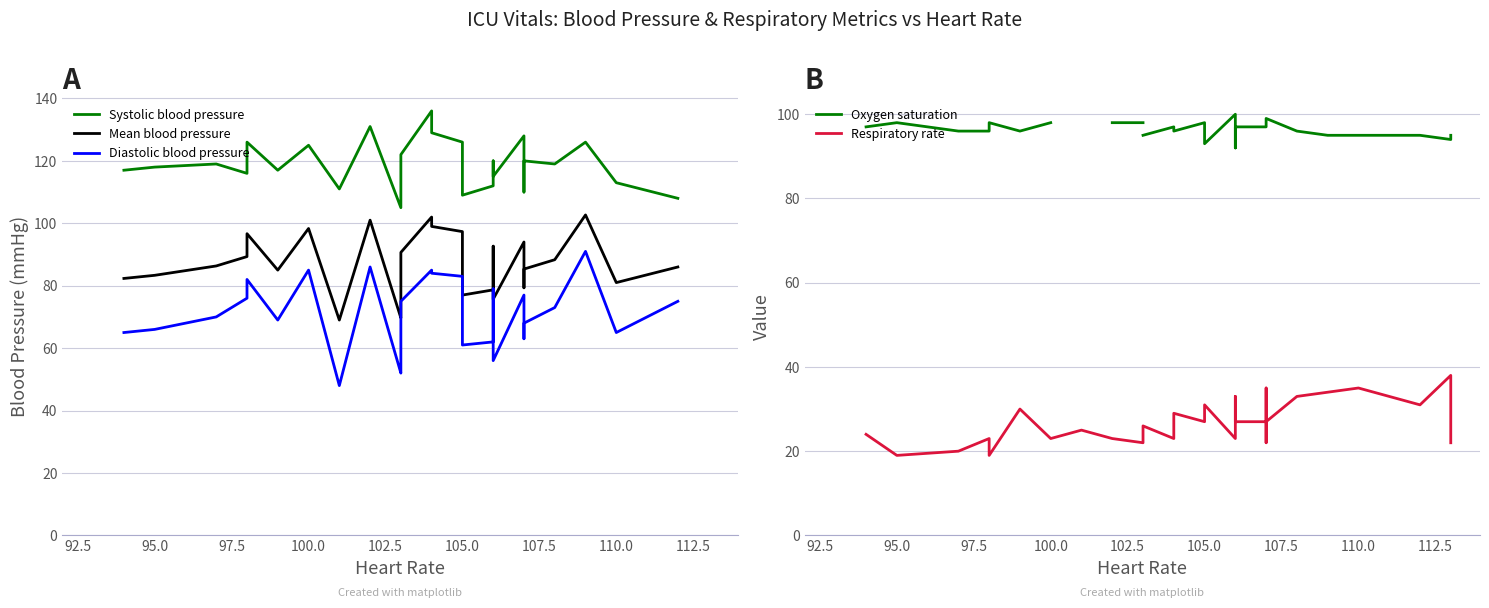

What is the lowest value of the Systolic blood pressure series?

105.0